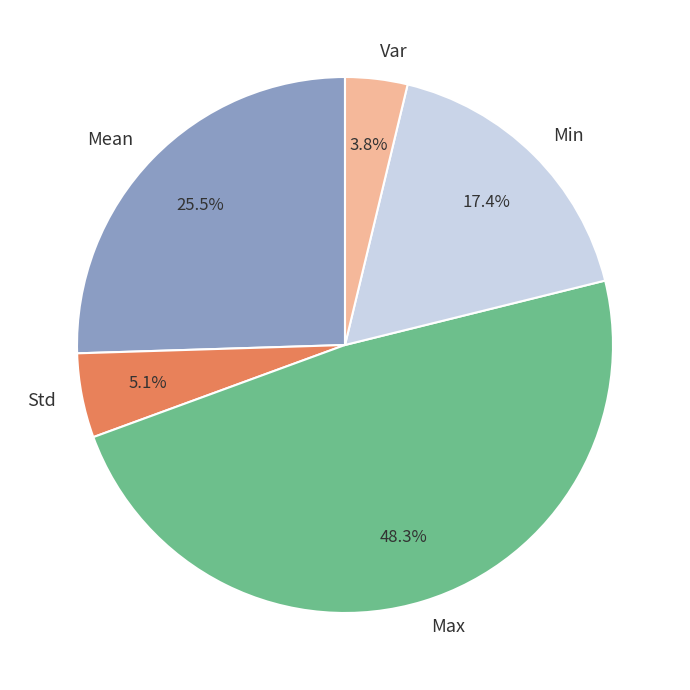

Is it true that Std is 5% of the pie?

True